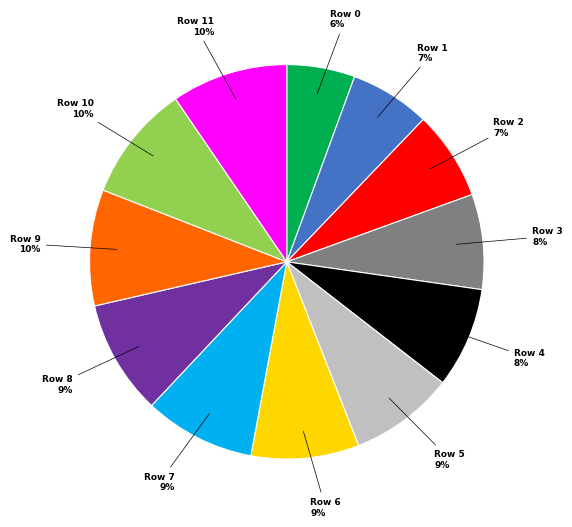

Does any single category account for the majority?

No